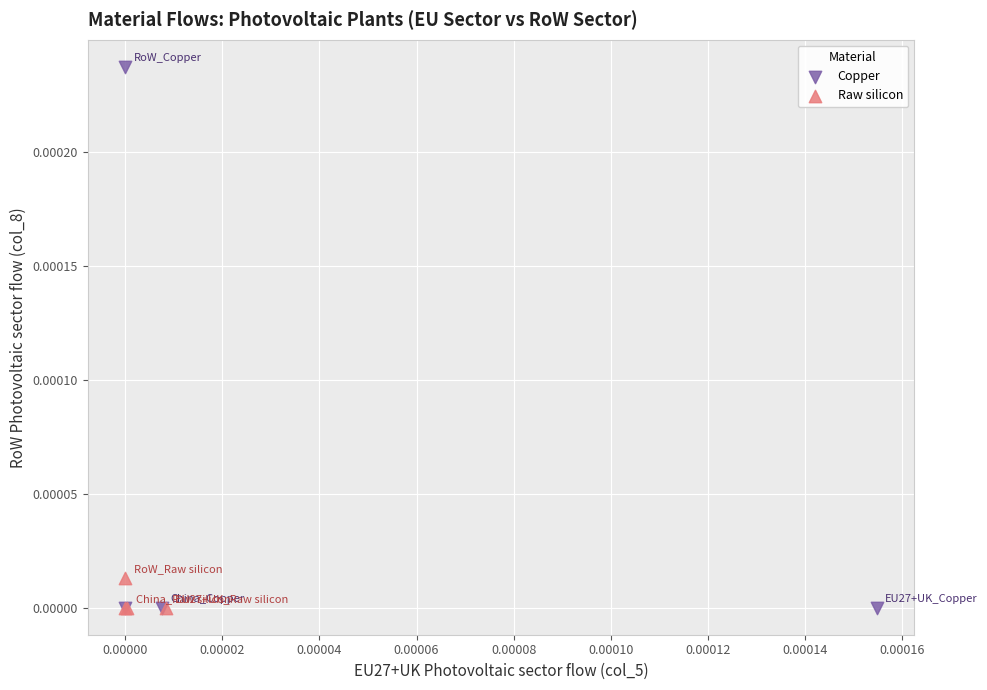

Which series contains the highest Y value?

Copper